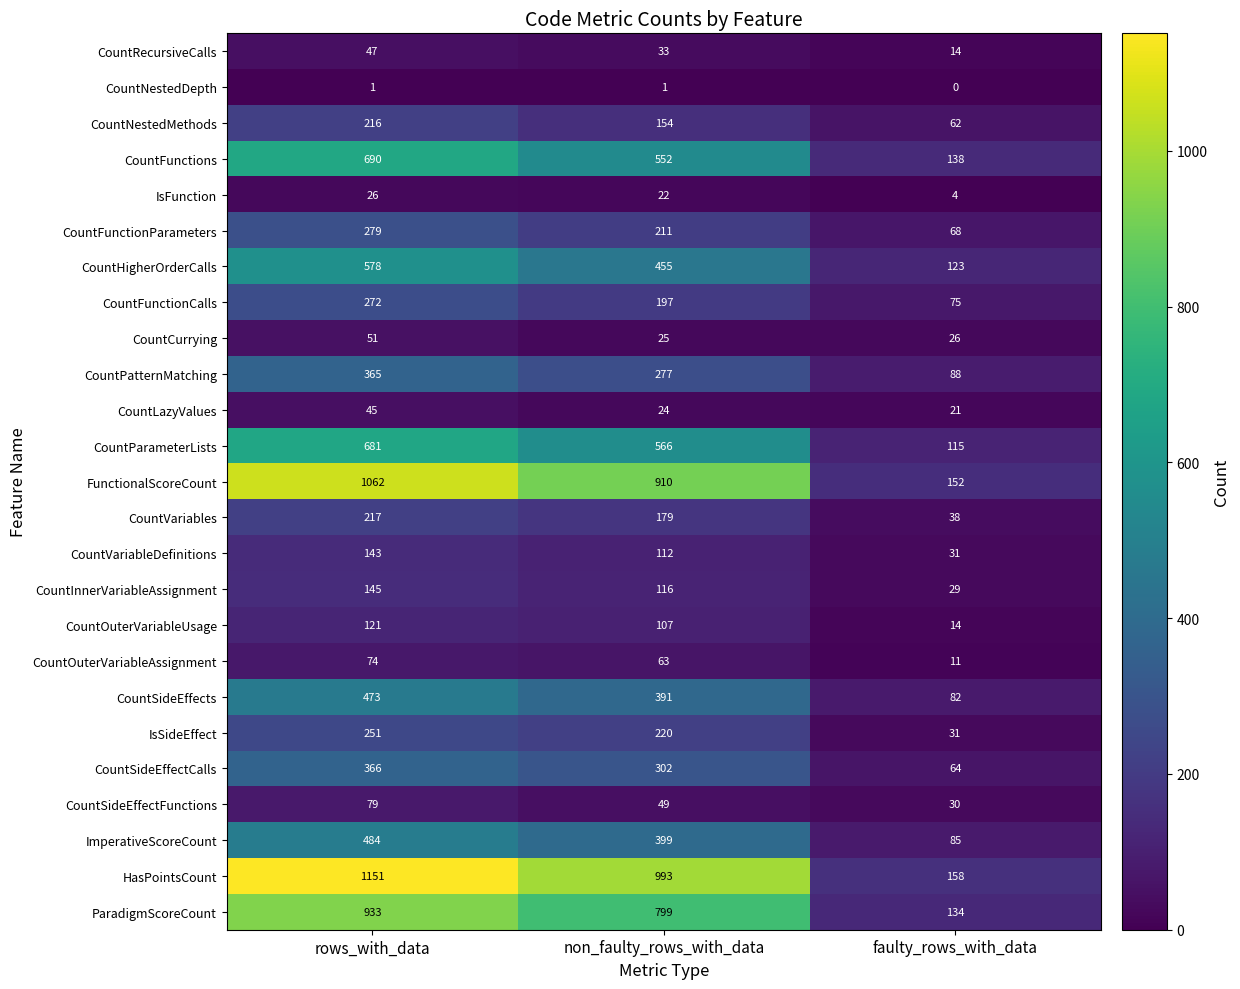

The CountCurrying series shows 51 at rows_with_data. True or false?

True